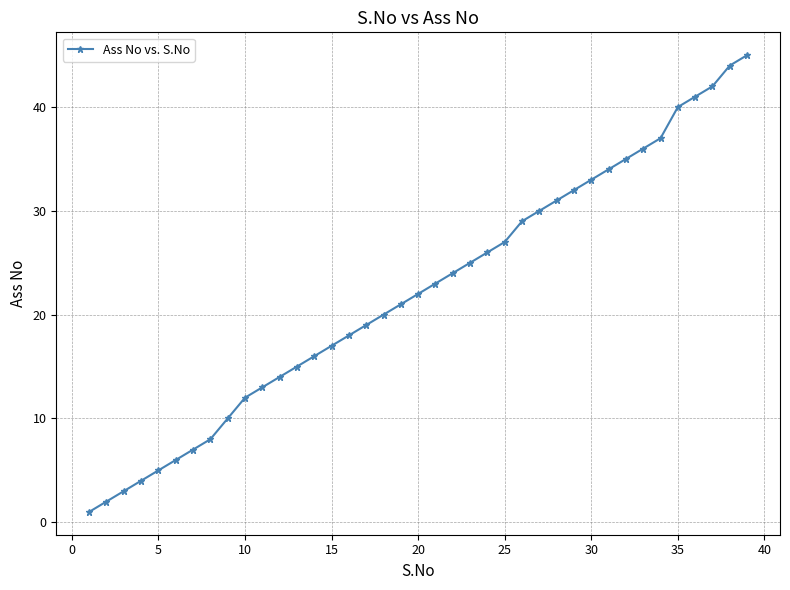

What is the difference between the second highest and minimum values?

43